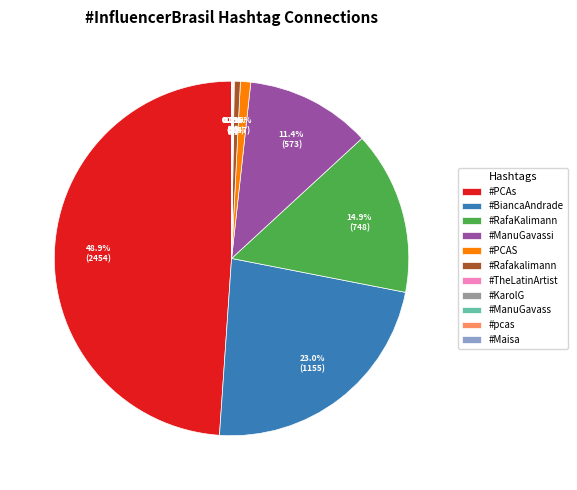

Which category has the biggest portion of the pie?

#PCAs